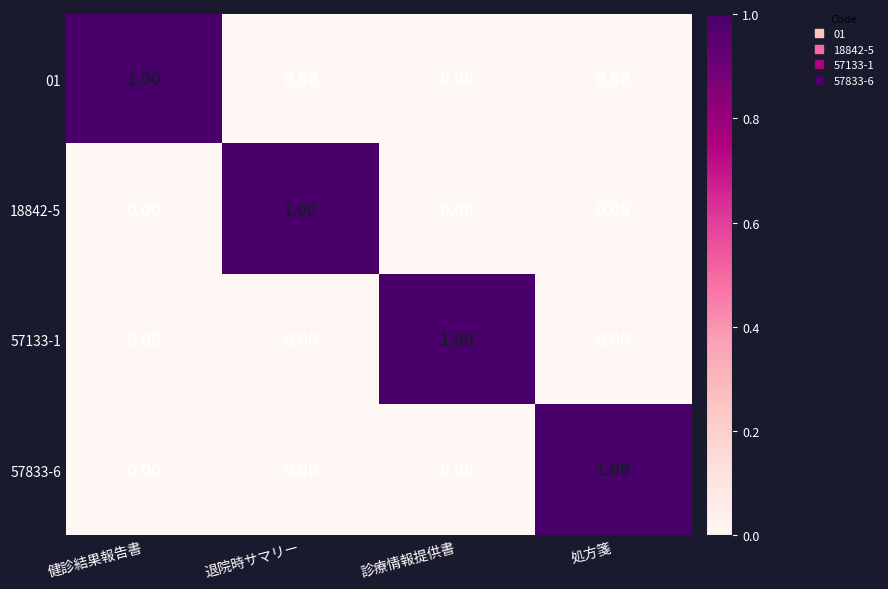

At how many categories does at least one series exceed 0?

4